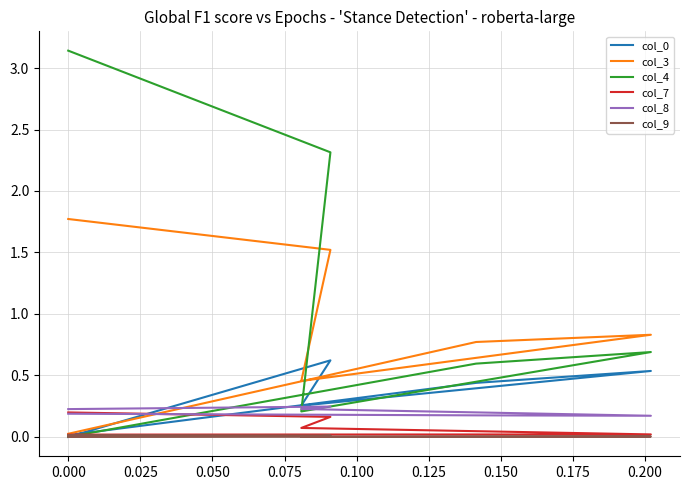

At how many categories does at least one series exceed 2?

2